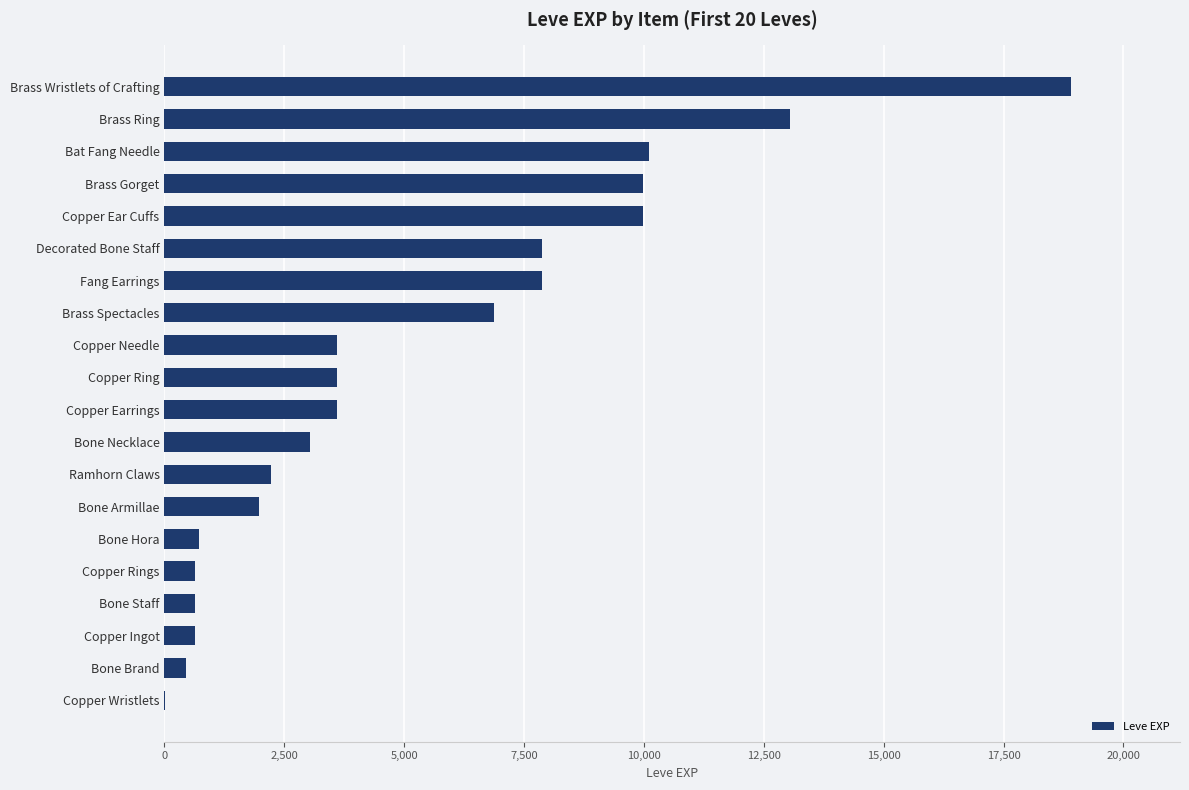

Reading bottom to top, list all the values displayed in this chart.

Copper Wristlets=1	Bone Brand=450	Copper Ingot=630	Bone Staff=630	Copper Rings=630	Bone Hora=720	Bone Armillae=1980	Ramhorn Claws=2230	Bone Necklace=3040	Copper Earrings=3600	Copper Ring=3600	Copper Needle=3600	Brass Spectacles=6880	Fang Earrings=7880	Decorated Bone Staff=7880	Copper Ear Cuffs=9990	Brass Gorget=9990	Bat Fang Needle=10100	Brass Ring=13040	Brass Wristlets of Crafting=18910